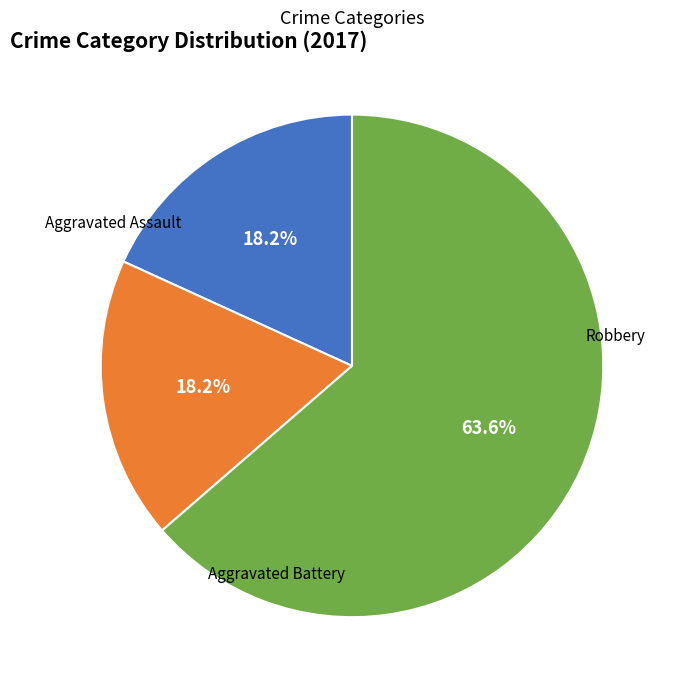

Does any single category account for the majority?

Yes